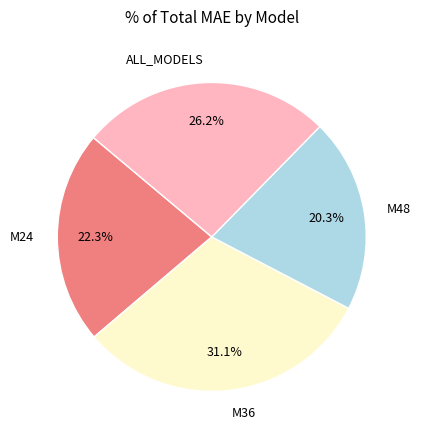

Is there a majority slice in this chart?

No